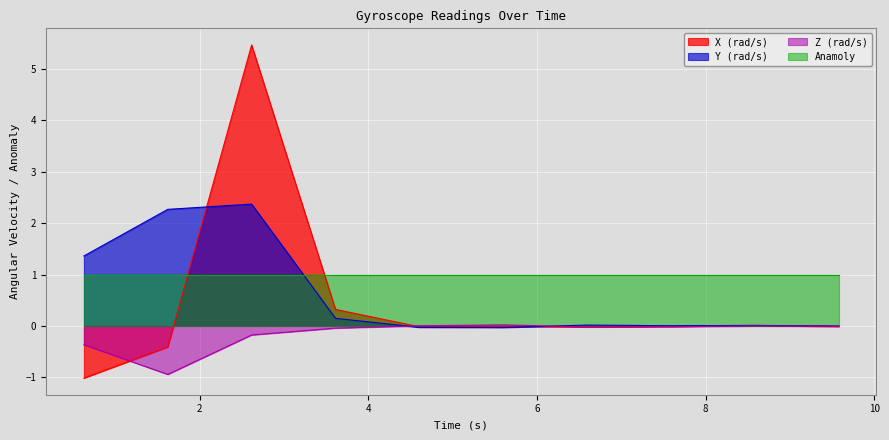

How many values in the Z (rad/s) series exceed 0?

3